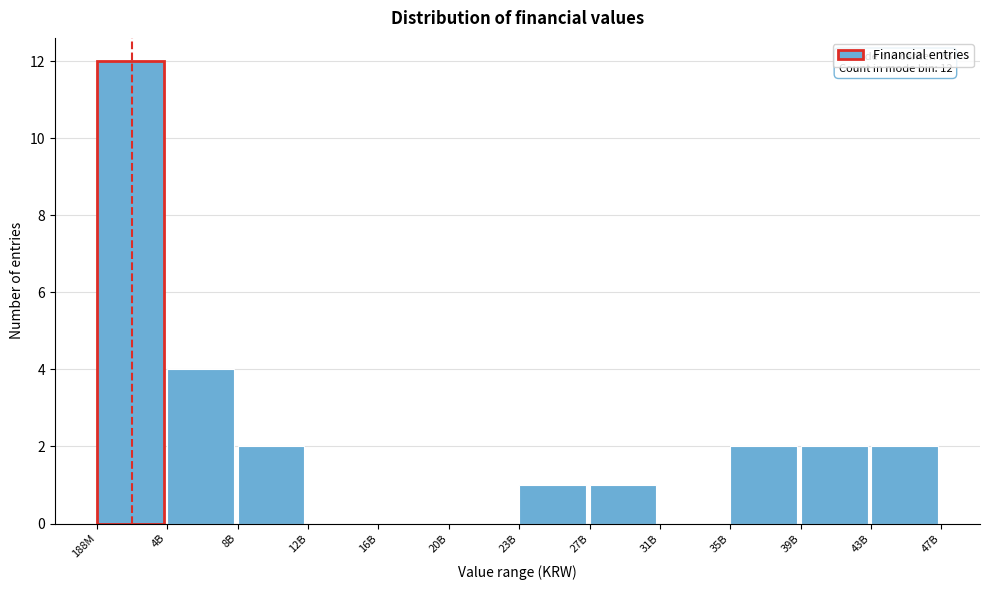

Reading right to left, transcribe all the data shown in this chart.

43B=2	39B=2	35B=2	31B=0	27B=1	23B=1	20B=0	16B=0	12B=0	8B=2	4B=4	188M=12